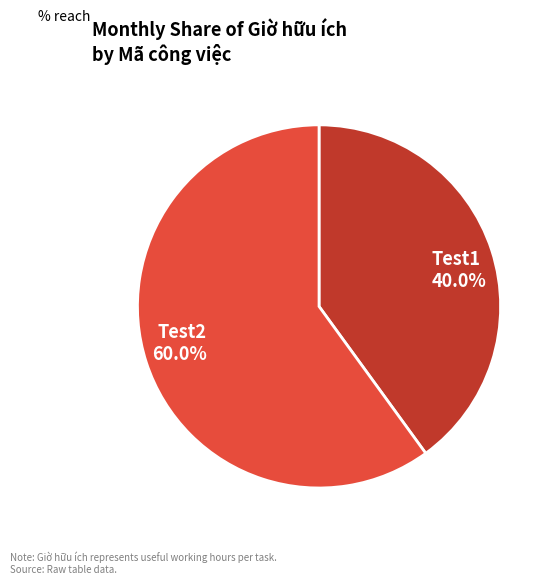

Is it true that Test2 is 47% of the pie?

False